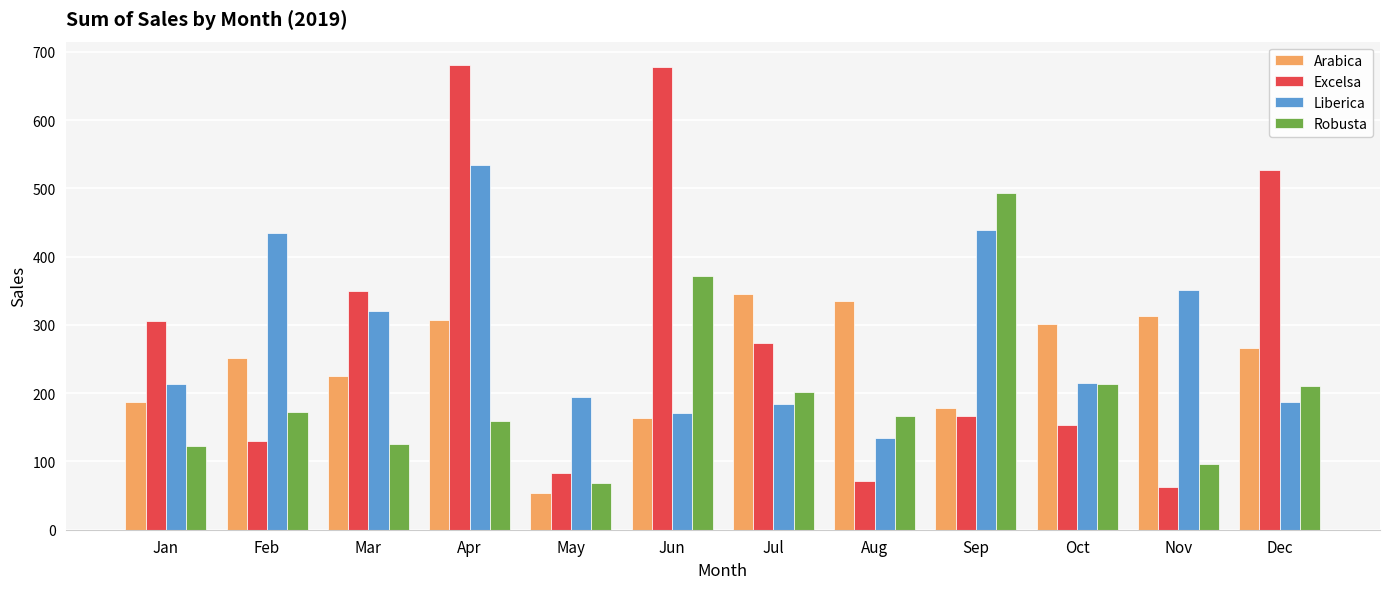

Rank the series by their maximum value, from highest to lowest.

Excelsa, Liberica, Robusta, Arabica